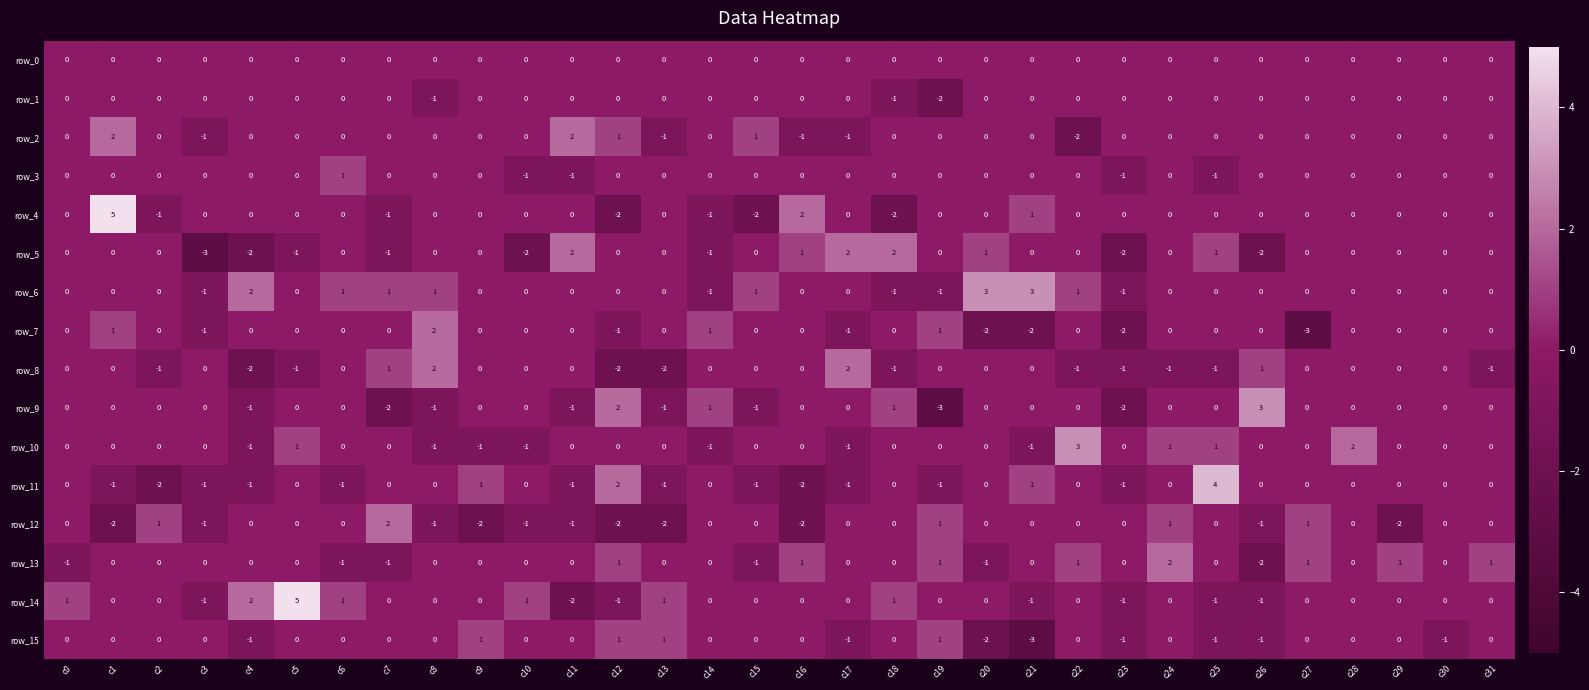

The value of row_9 at c8 is -1. True or false?

True